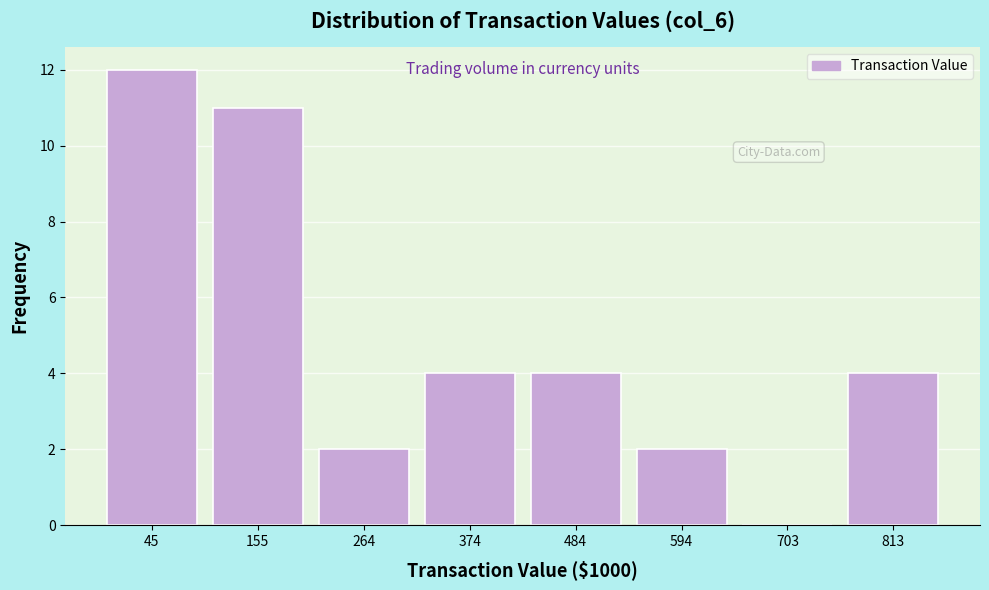

Reading right to left, what are all the values shown in this chart?

813=4	703=0	594=2	484=4	374=4	264=2	155=11	45=12